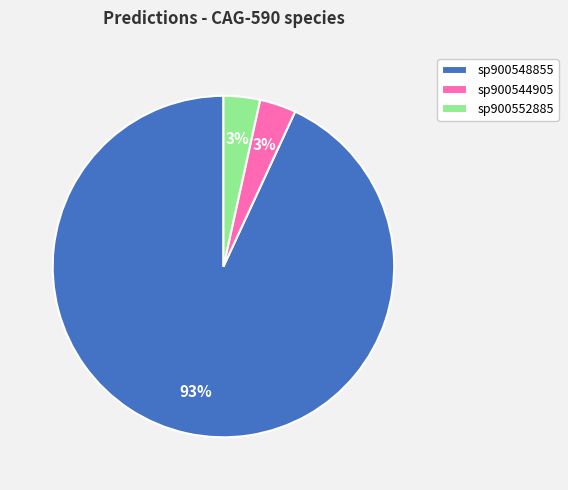

Which slice represents more than half of the pie?

sp900548855